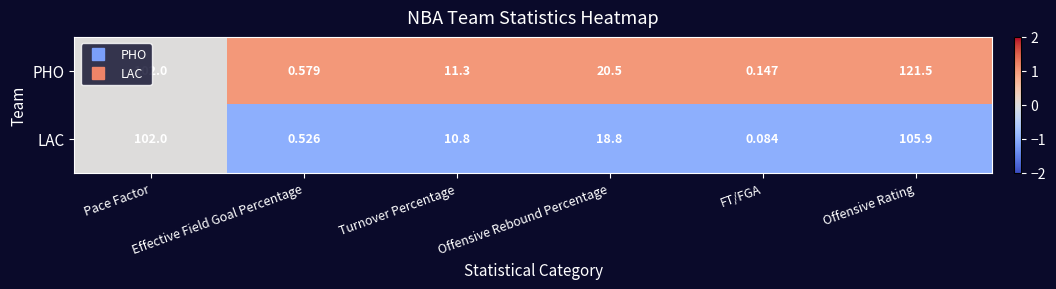

Which series has the widest spread of values?

PHO